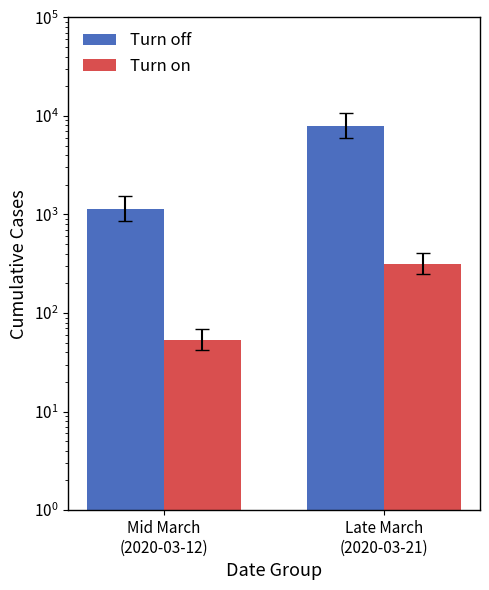

What are all the series names shown in the legend?

Turn off, Turn on